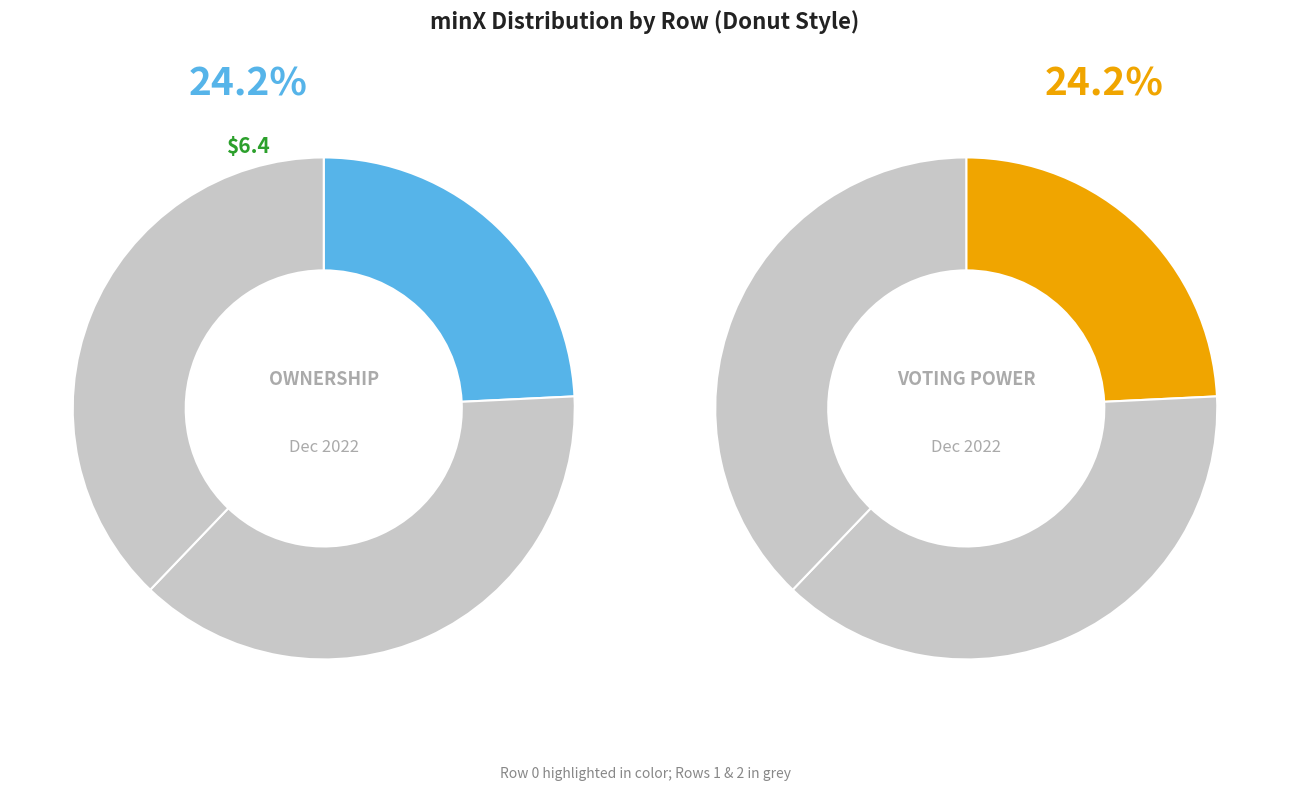

How many segments does this pie chart have?

3